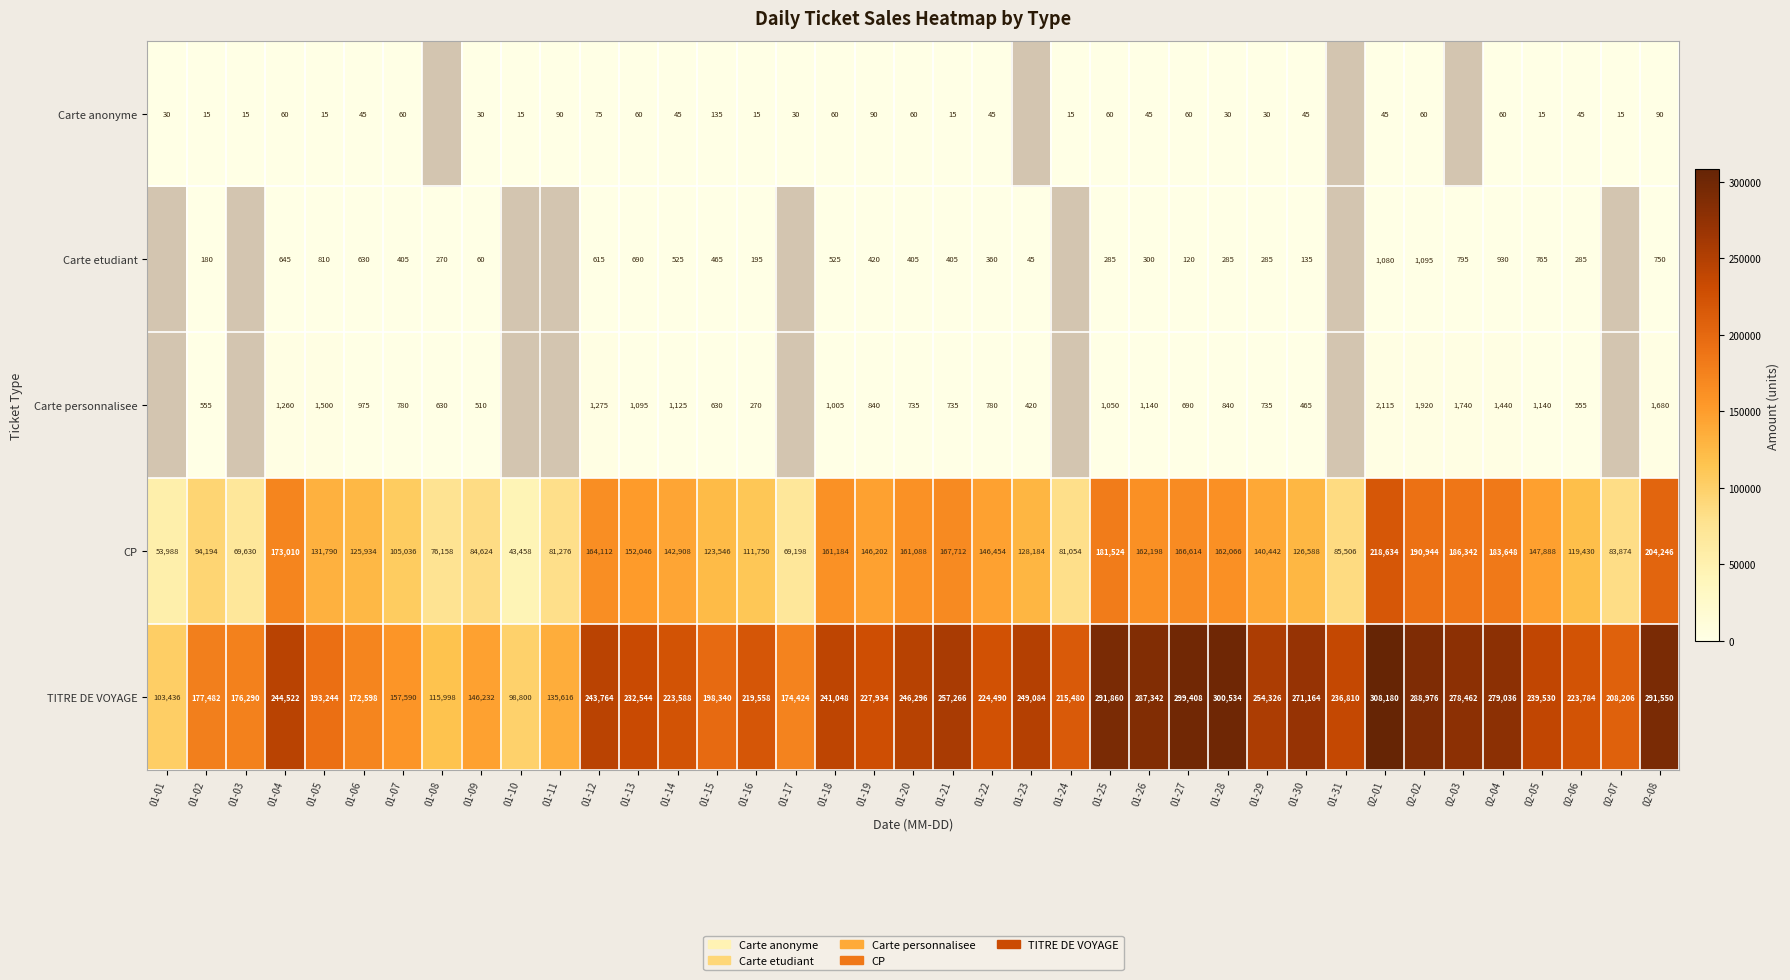

Which category has the highest value across all series?

02-01